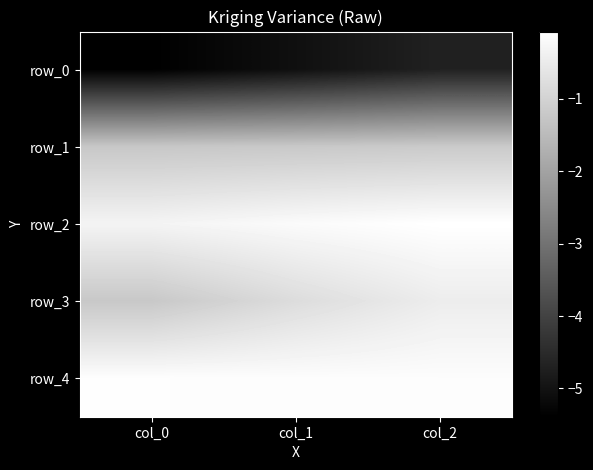

What is the total value across all series at col_1?

-7.4